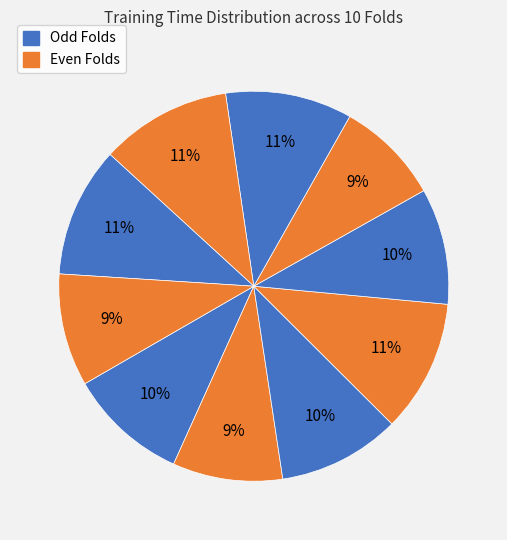

How many slices are in this pie chart?

10